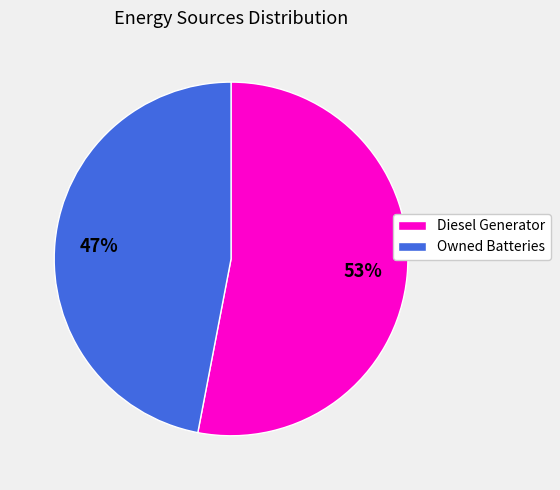

Between Diesel Generator and Owned Batteries, which is larger?

Diesel Generator